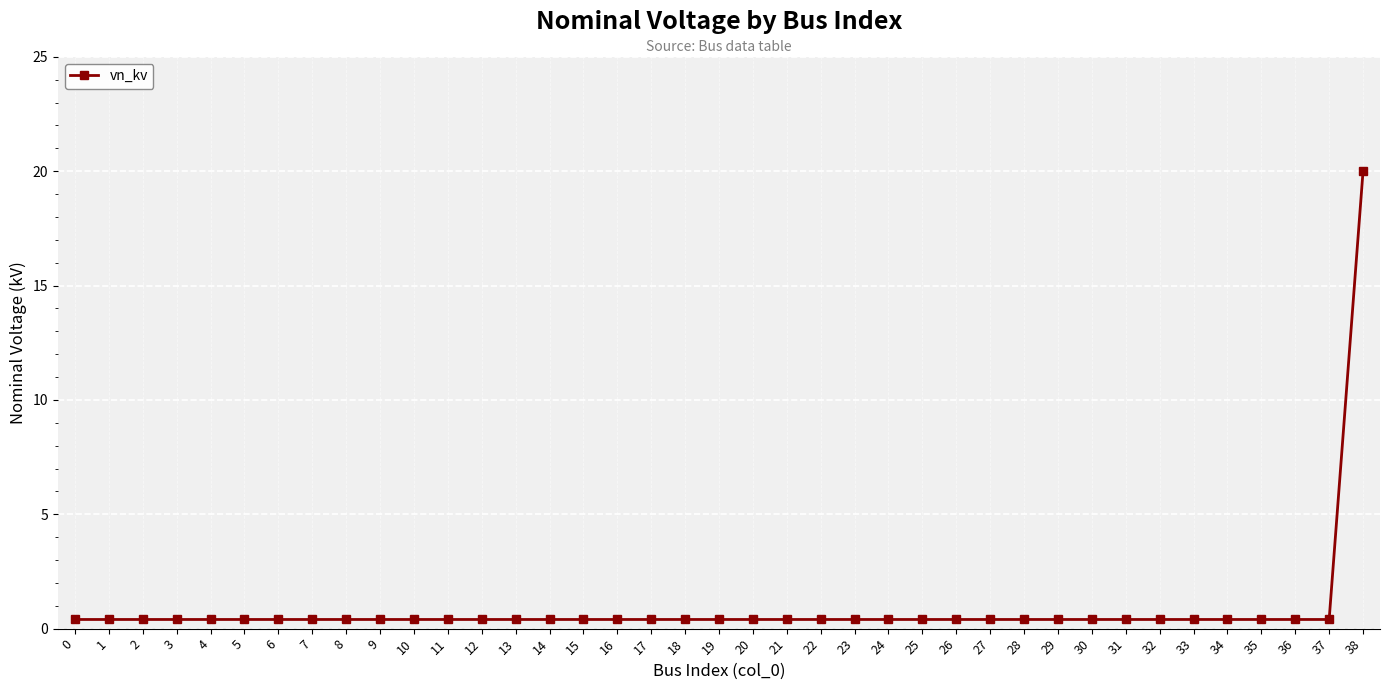

Reading left to right, list all the values displayed in this chart.

0.4	0.4	0.4	0.4	0.4	0.4	0.4	0.4	0.4	0.4	0.4	0.4	0.4	0.4	0.4	0.4	0.4	0.4	0.4	0.4	0.4	0.4	0.4	0.4	0.4	0.4	0.4	0.4	0.4	0.4	0.4	0.4	0.4	0.4	0.4	0.4	0.4	0.4	20.0